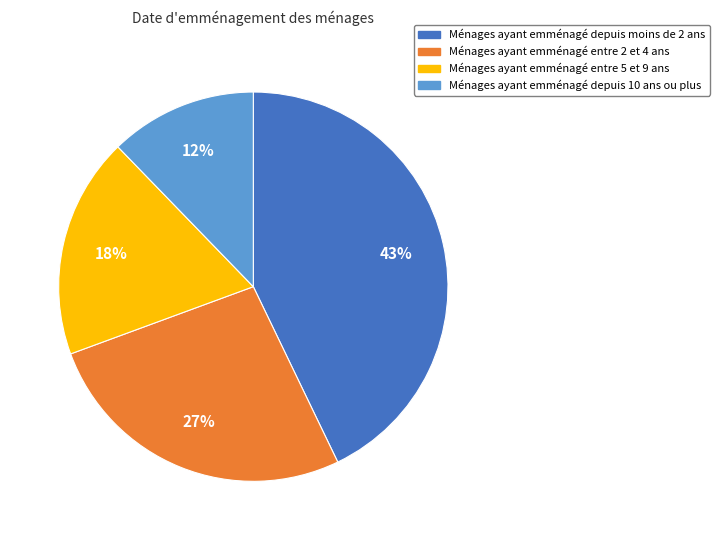

Is there any slice that represents more than half of the pie?

No